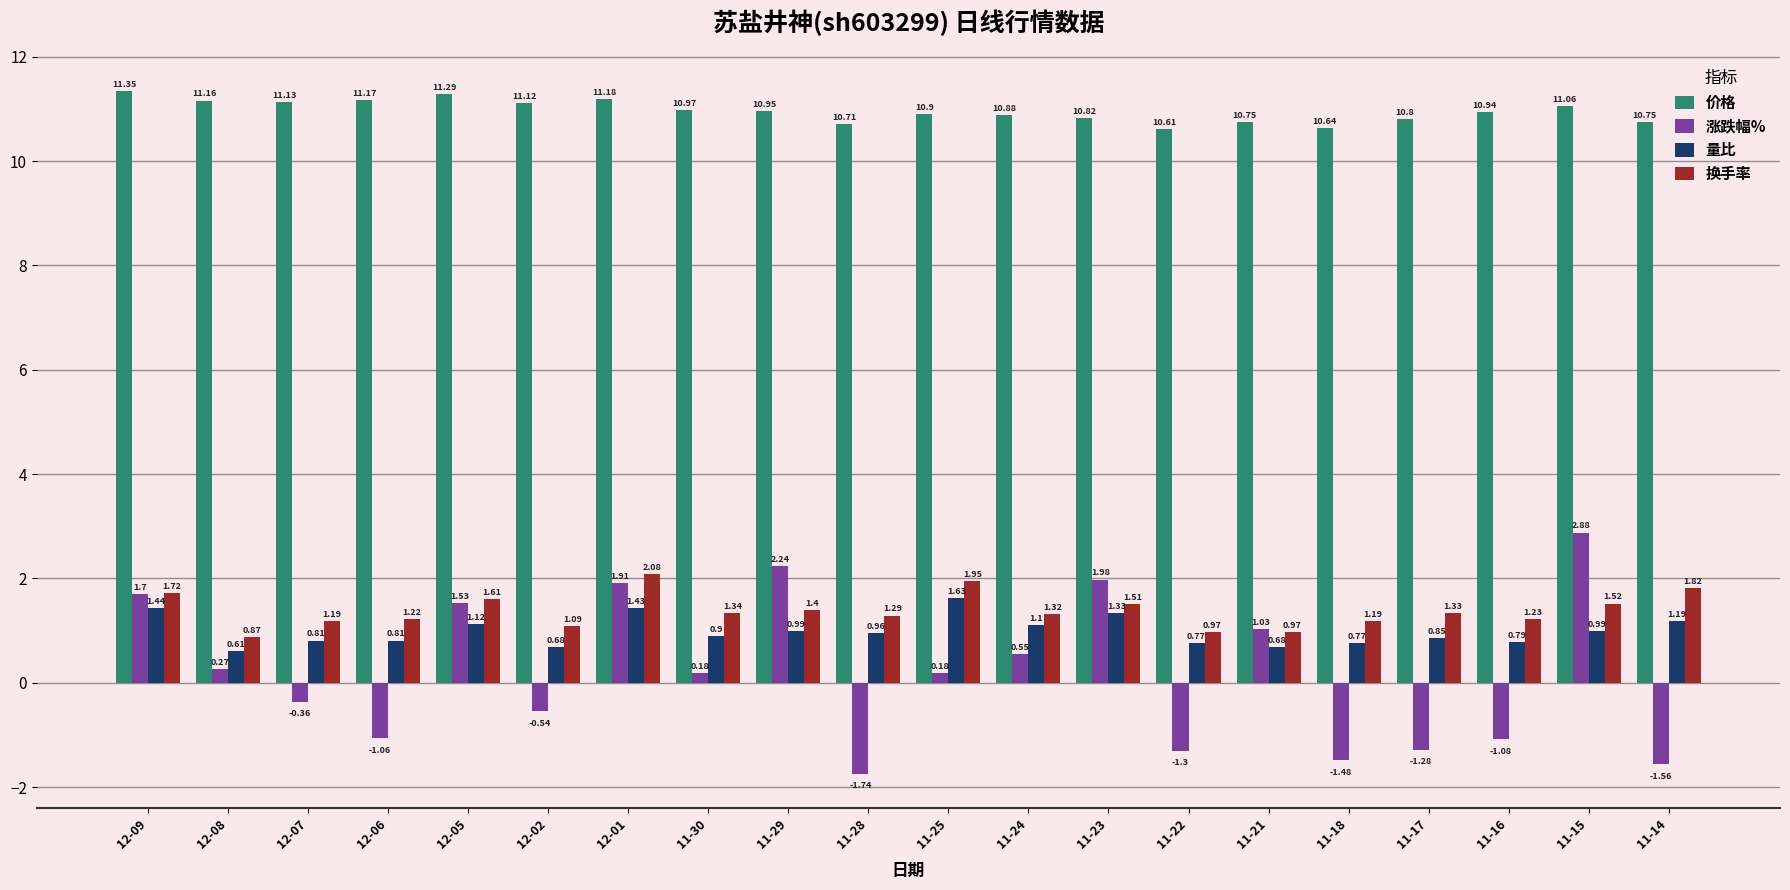

What is the difference between the highest and lowest values at 11-24?

10.3